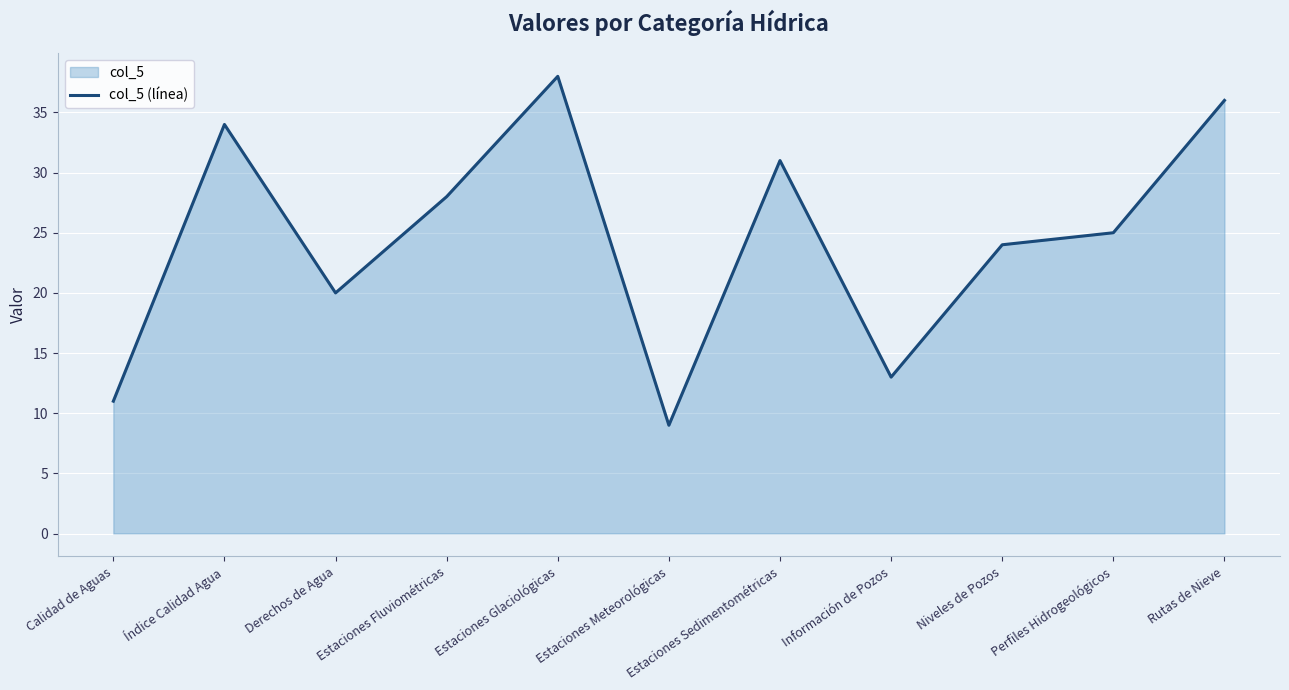

What is the sum of the values at Perfiles Hidrogeológicos and Estaciones Meteorológicas?

34